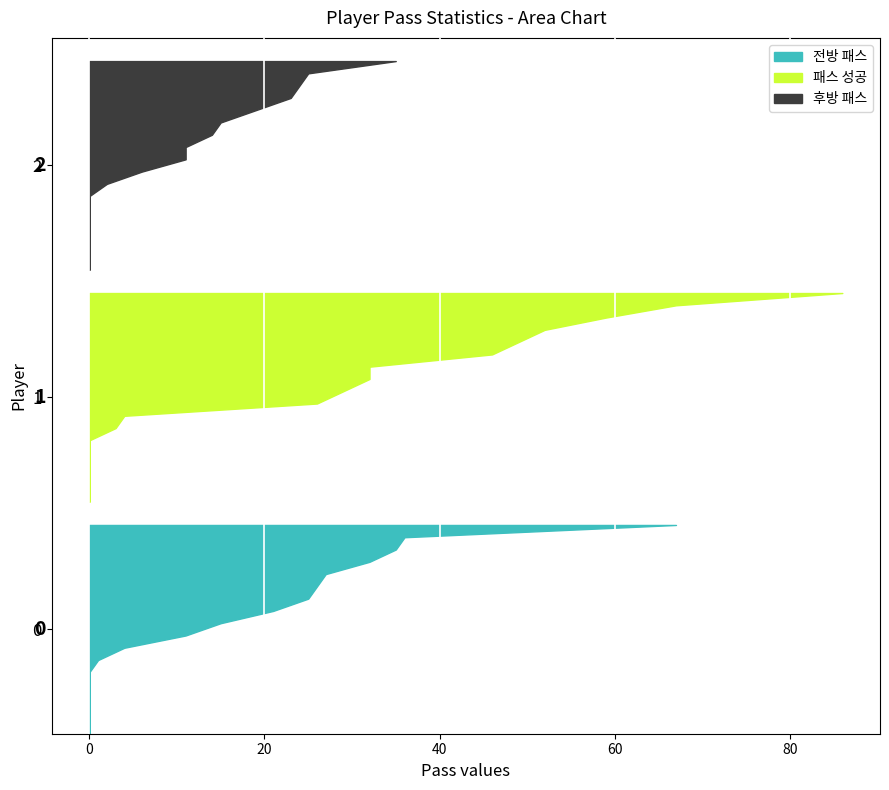

Reading left to right, what are all the values shown in this chart?

전방 패스: 0	26	35	36	25	32	21	27	67	11	15	1	4	0	0	0	0	0
패스 성공: 0	32	46	59	49	67	32	52	86	26	29	3	4	0	0	0	0	0
후방 패스: 0	6	11	23	24	35	11	25	19	15	14	2	0	0	0	0	0	0